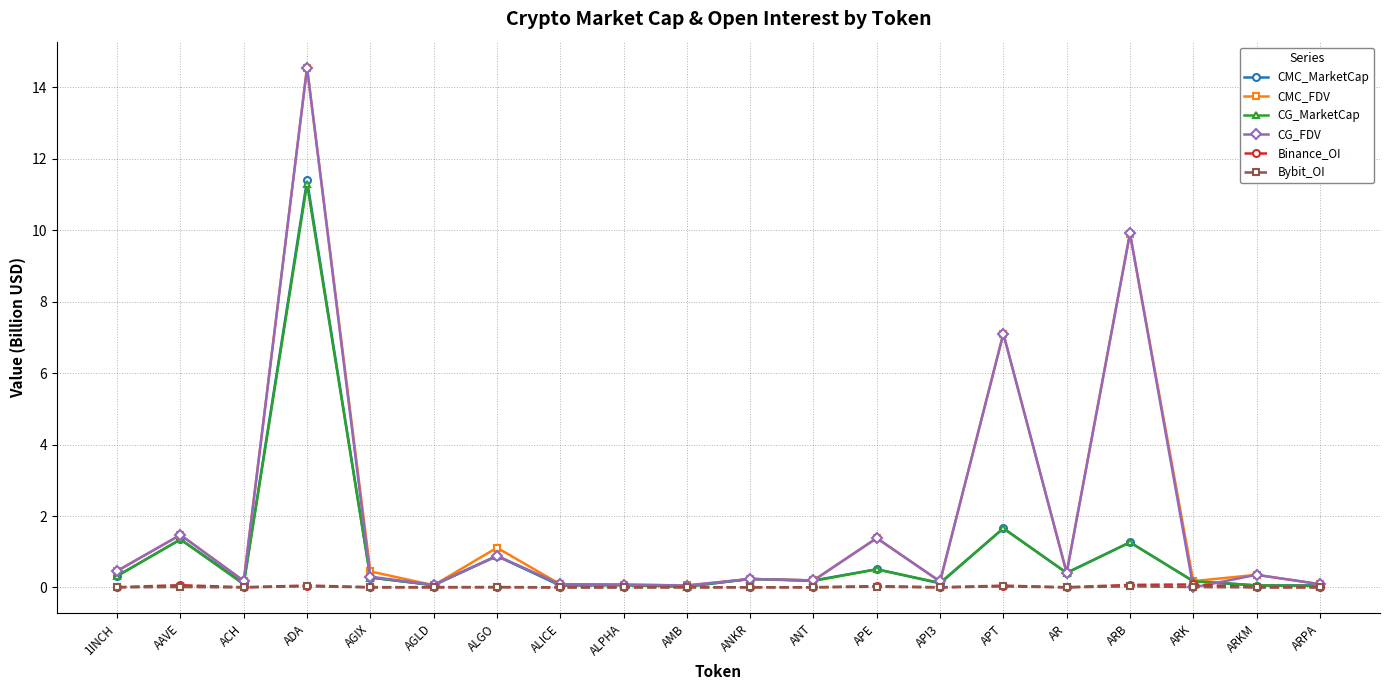

The value of Binance_OI at AGIX is 0.0. True or false?

True